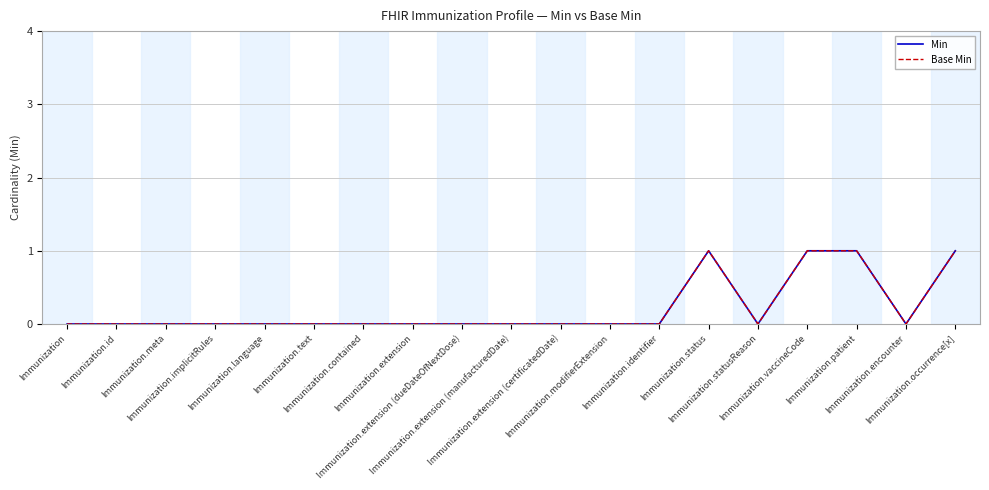

Reading left to right, transcribe all the data shown in this chart.

Min: 0	0	0	0	0	0	0	0	0	0	0	0	0	1	0	1	1	0	1
Base Min: 0	0	0	0	0	0	0	0	0	0	0	0	0	1	0	1	1	0	1